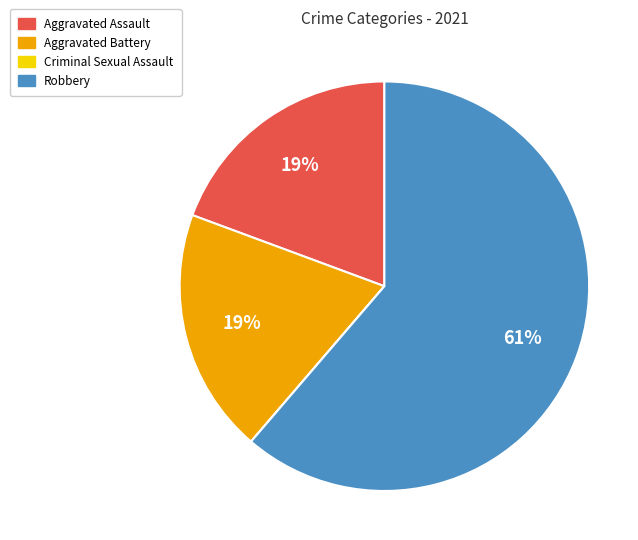

Is Aggravated Assault the majority of the pie?

No